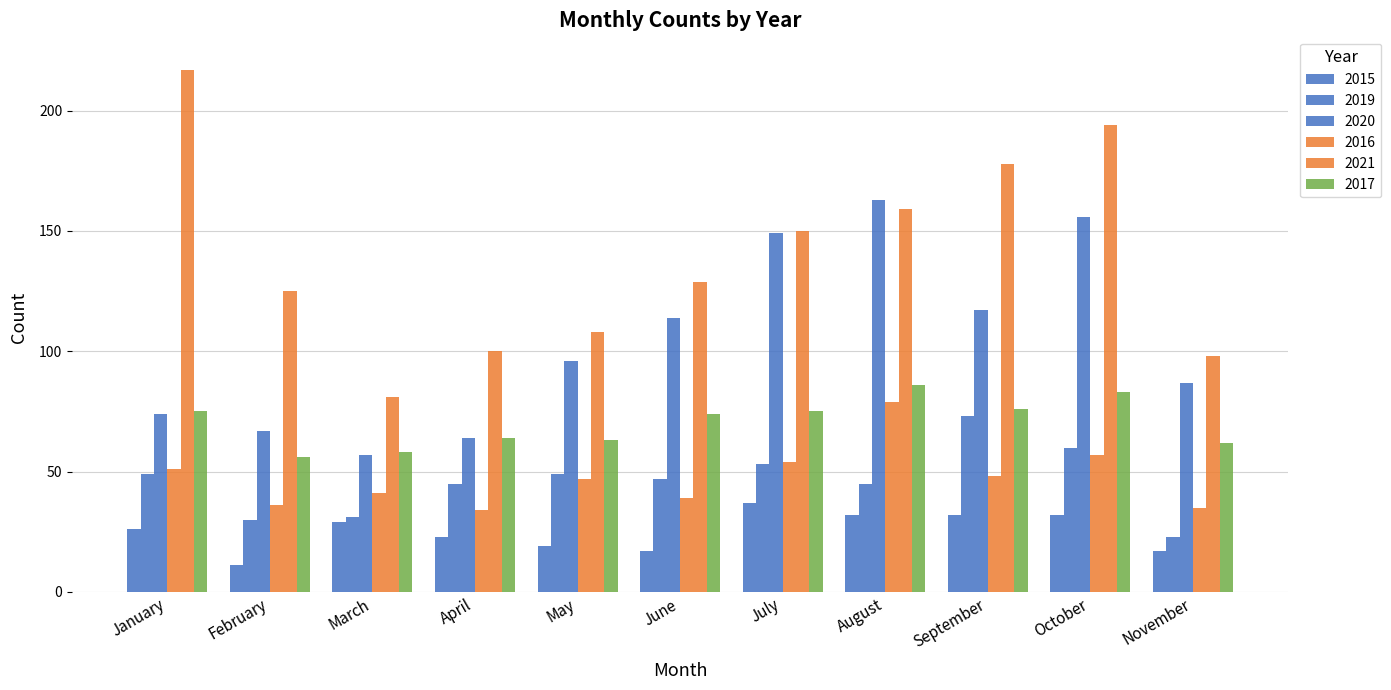

What is the greatest value displayed?

217